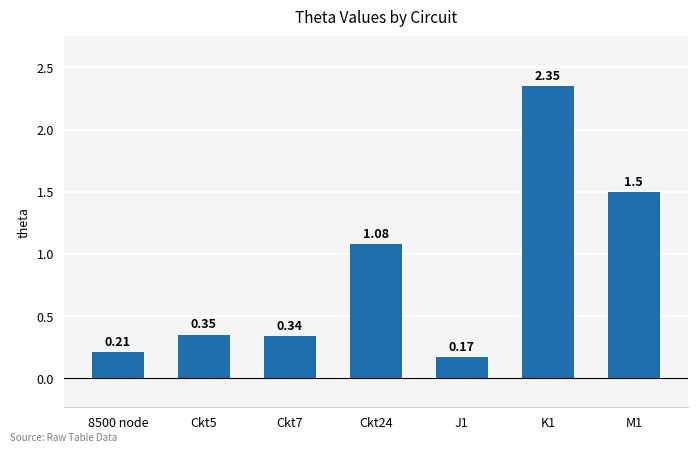

List the labels in order of value, smallest first.

J1, 8500 node, Ckt7, Ckt5, Ckt24, M1, K1